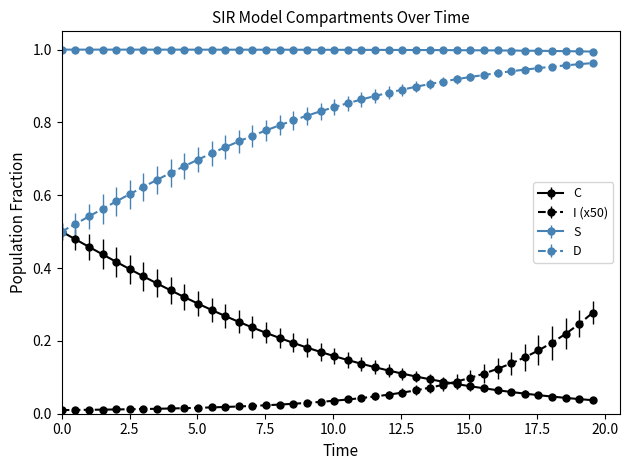

True or false: S and I (x50) cross at least once.

False